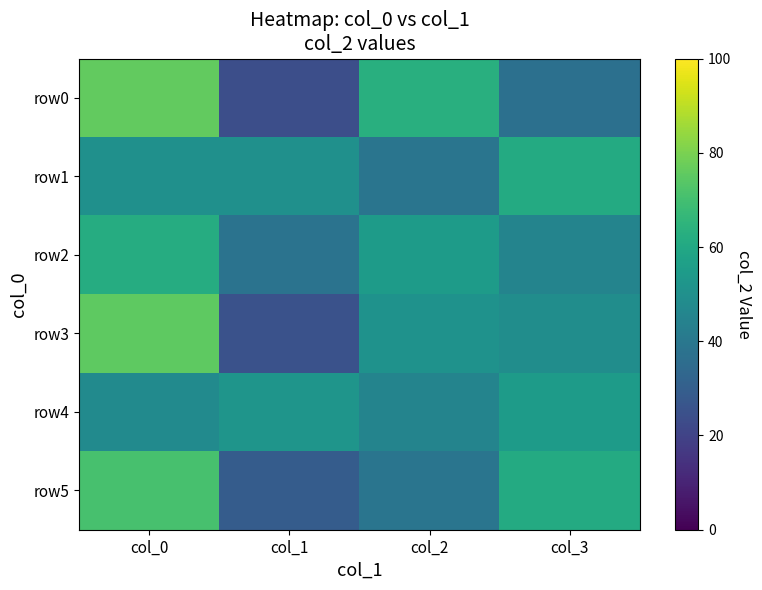

Which series has the widest spread of values?

row0